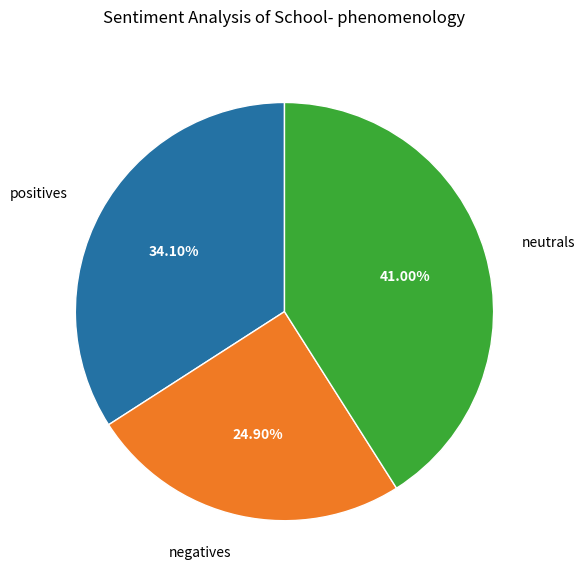

Approximately how many times larger is the value at negatives compared to positives?

0.7